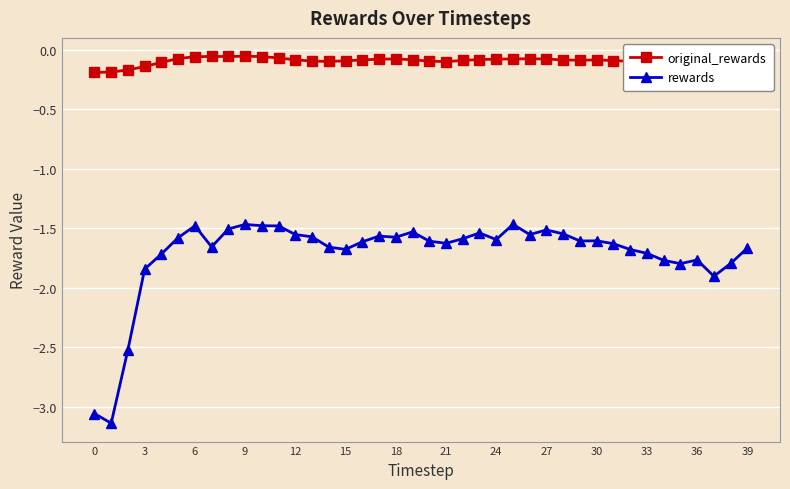

True or false: original_rewards and rewards intersect in this chart.

False